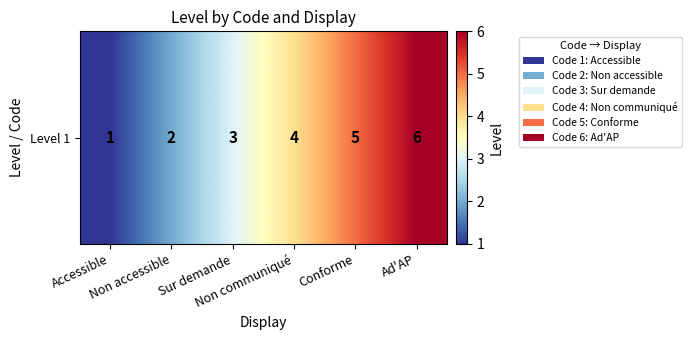

How many categories are shown in the chart?

6